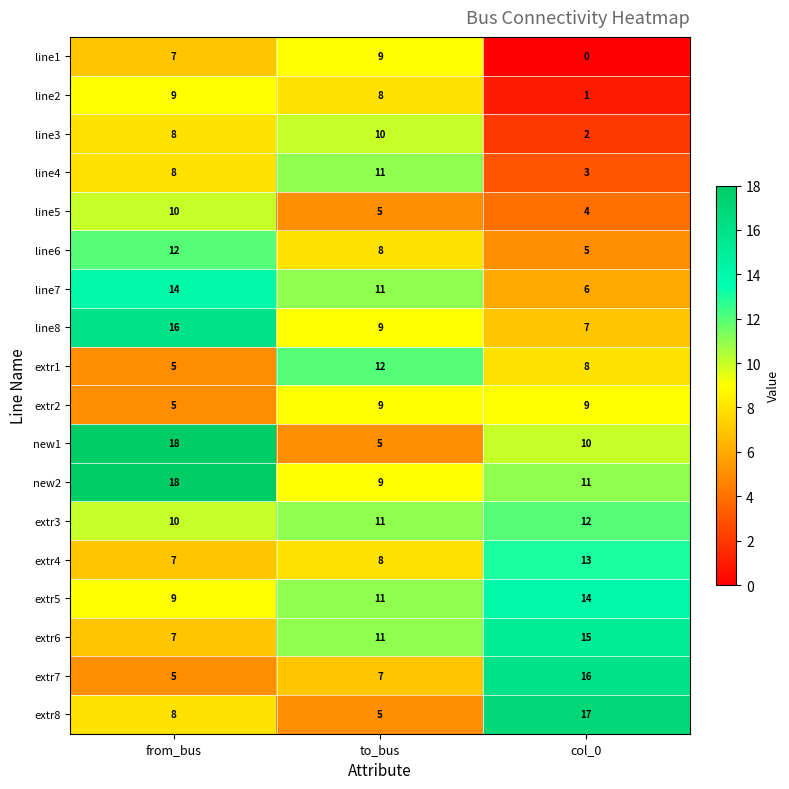

Where does the line5 series first go above 5?

from_bus